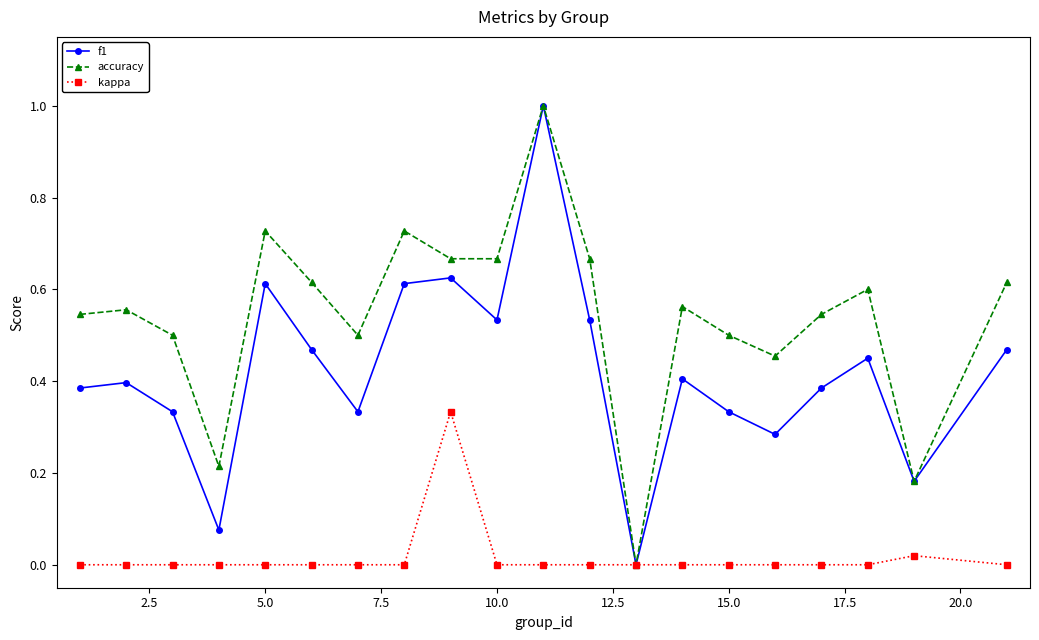

In kappa, how many points are higher than both neighbors (excluding endpoints)?

2